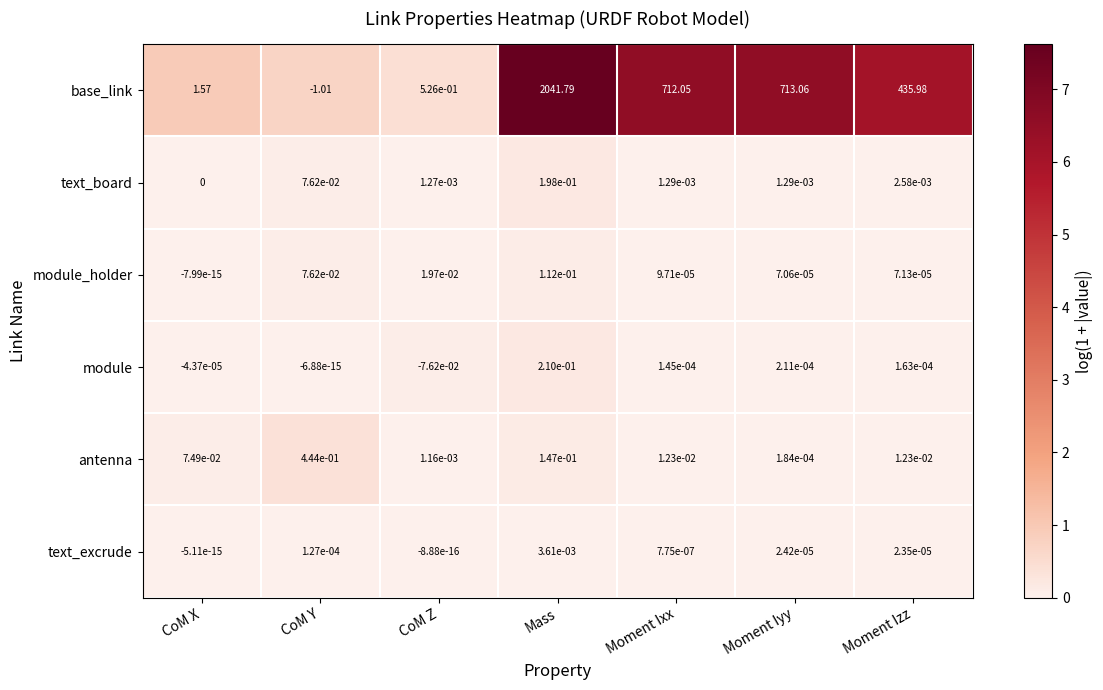

At Moment Izz, list the series in order from largest to smallest.

base_link, antenna, text_board, module, module_holder, text_excrude